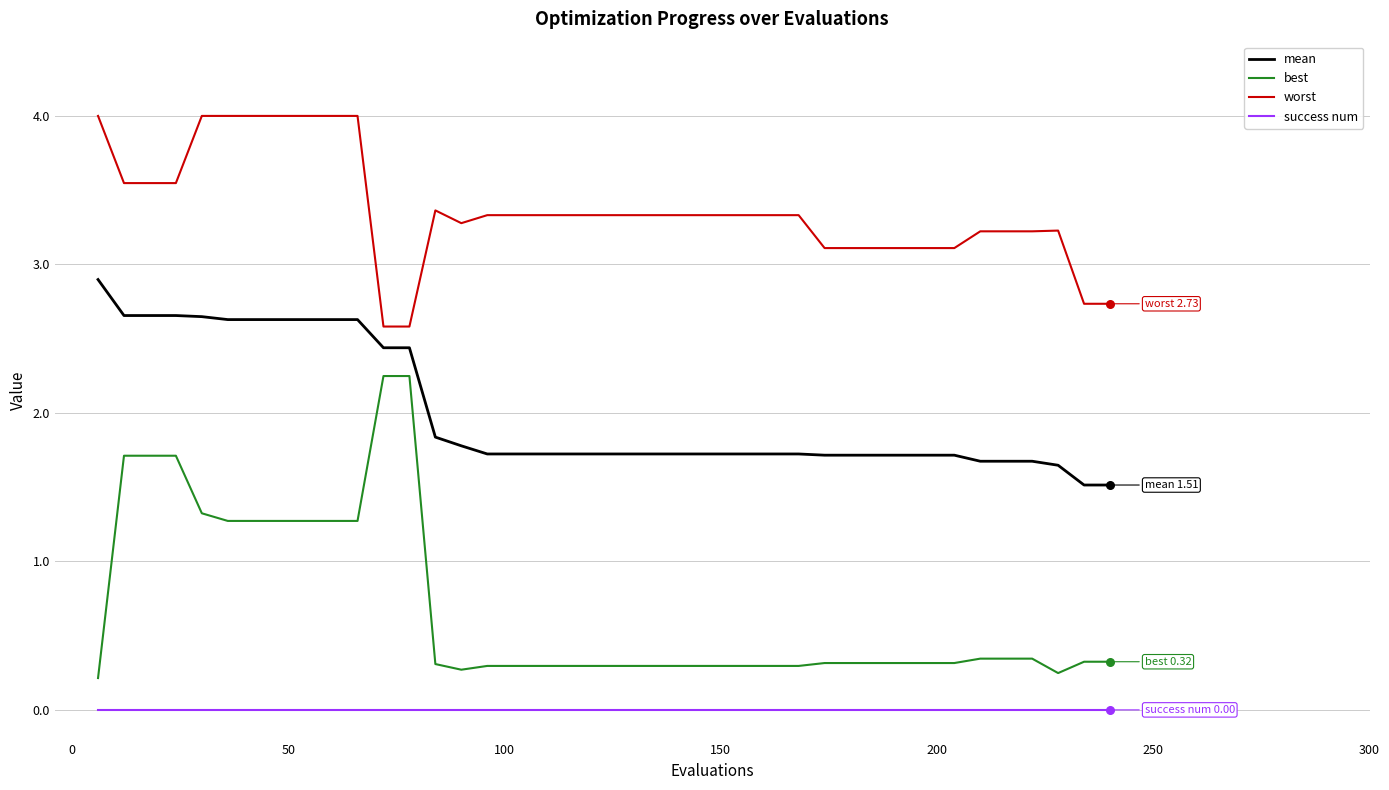

What are all the series names shown in the legend?

mean, best, worst, success num